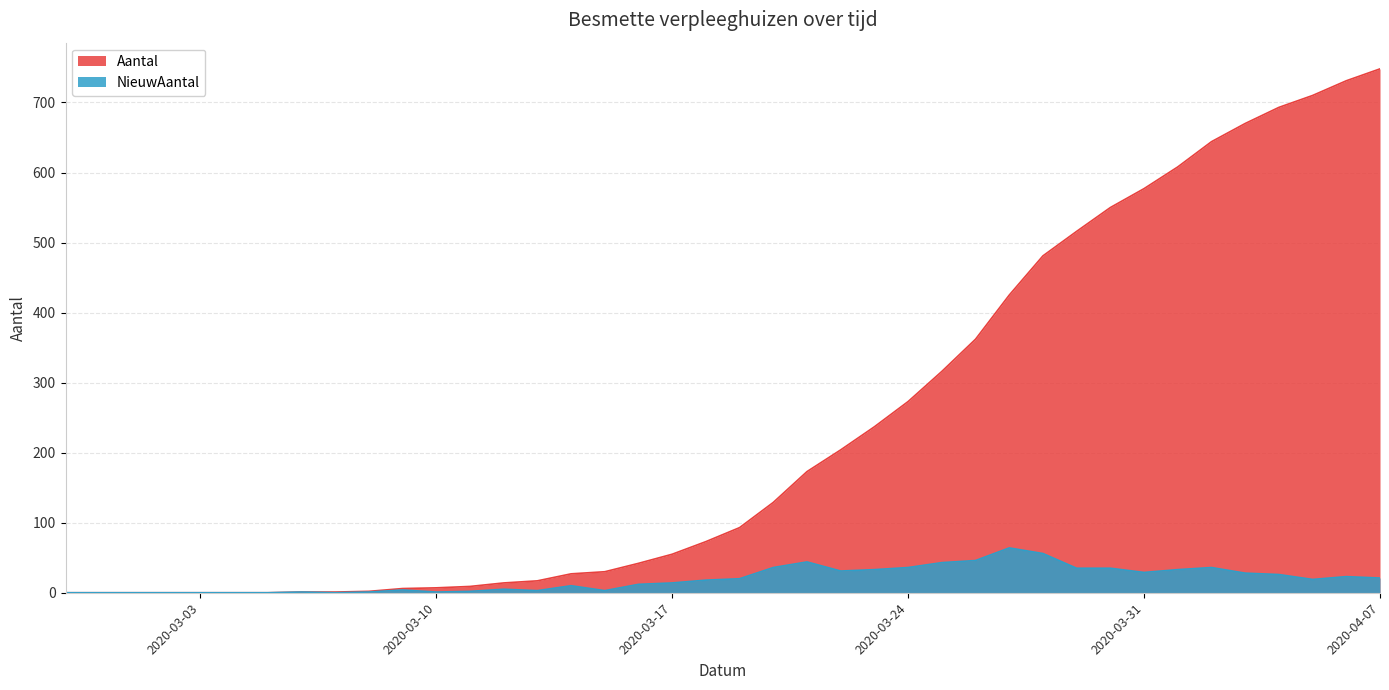

What value does the Aantal series have at 2020-03-23, to the nearest 100?

200